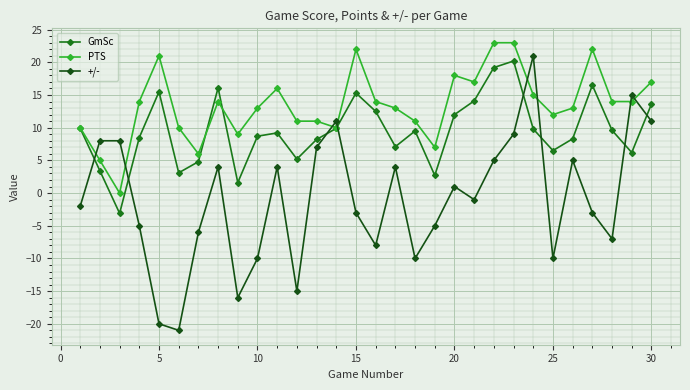

True or false: PTS and GmSc intersect in this chart.

True